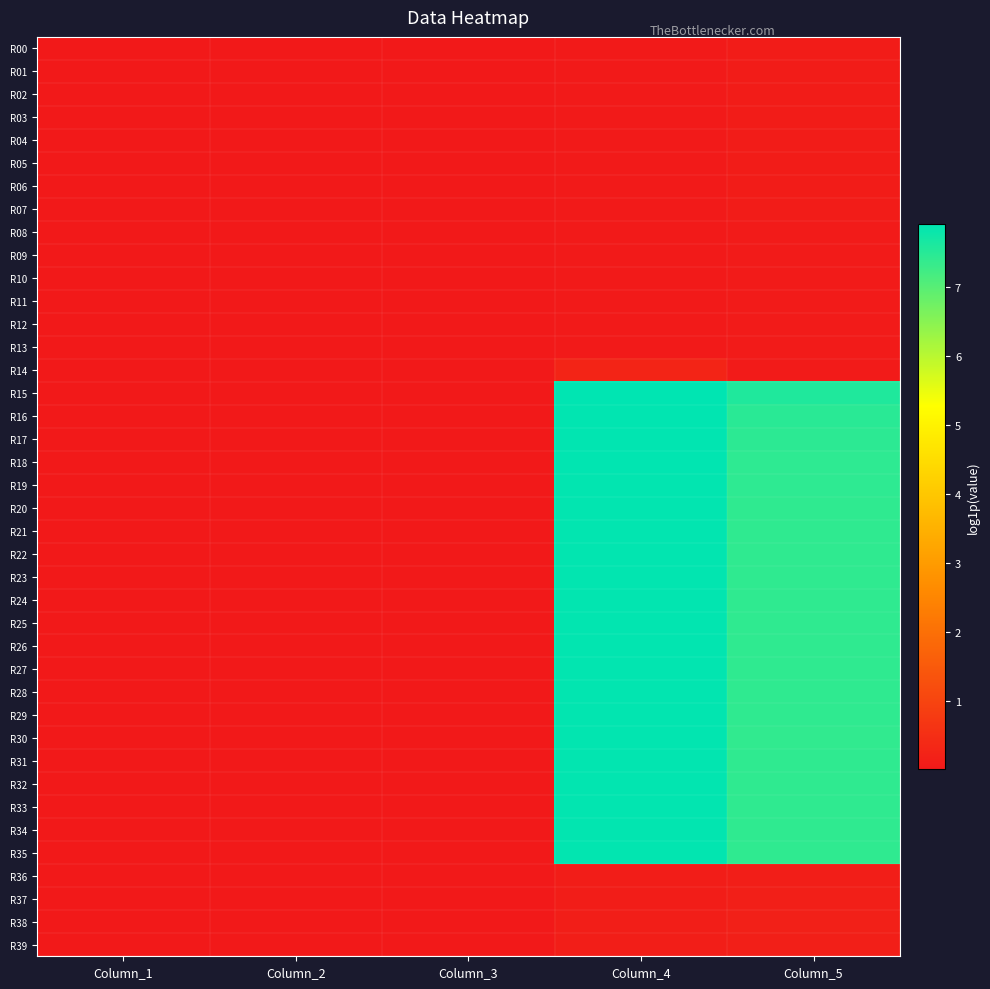

Rank the series by their maximum value, from lowest to highest.

R13, R12, R11, R10, R09, R08, R07, R06, R05, R04, R03, R02, R01, R00, R36, R37, R39, R38, R14, R24, R25, R23, R26, R22, R27, R20, R21, R29, R30, R28, R31, R33, R35, R32, R34, R19, R17, R18, R16, R15